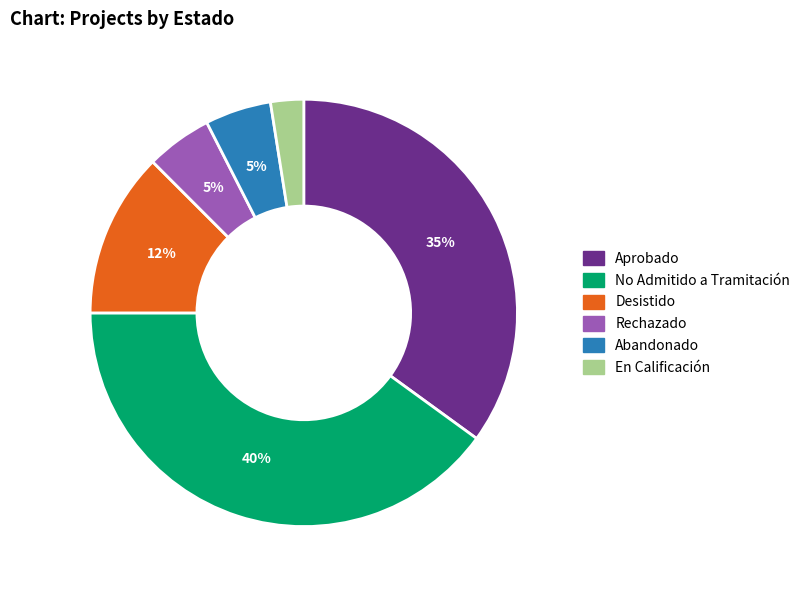

True or false: No Admitido a Tramitación accounts for 40% of the total.

True